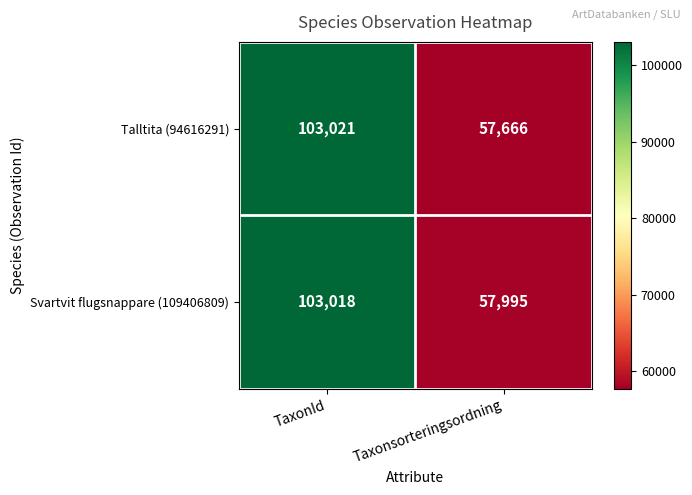

What is the difference between the maximum and minimum values in the Talltita (94616291) series?

45355